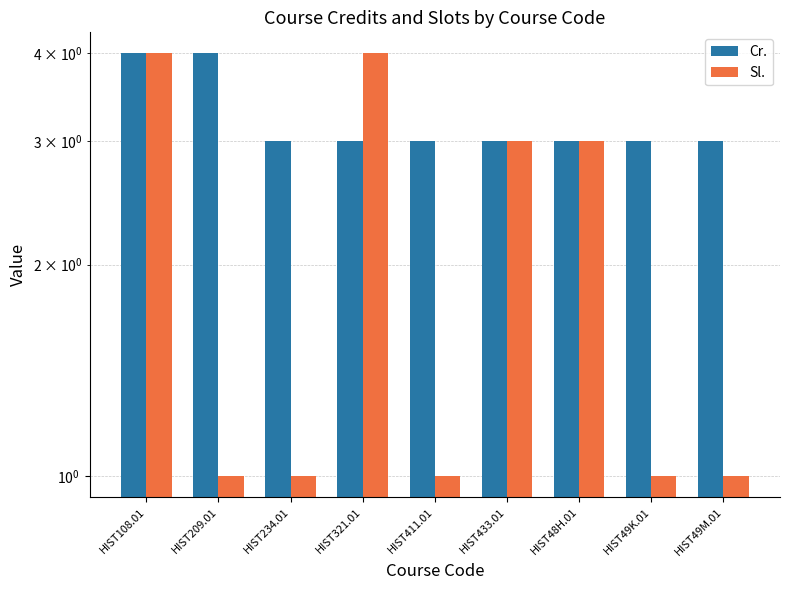

Reading left to right, transcribe all the data shown in this chart.

Cr.: HIST108.01=4	HIST209.01=4	HIST234.01=3	HIST321.01=3	HIST411.01=3	HIST433.01=3	HIST48H.01=3	HIST49K.01=3	HIST49M.01=3
Sl.: HIST108.01=4	HIST209.01=1	HIST234.01=1	HIST321.01=4	HIST411.01=1	HIST433.01=3	HIST48H.01=3	HIST49K.01=1	HIST49M.01=1